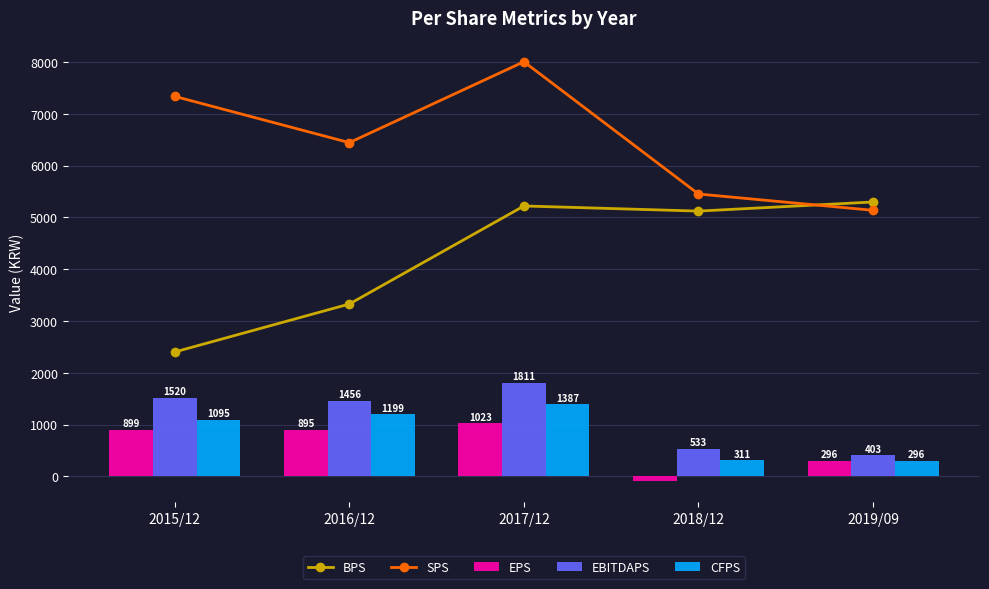

Which label corresponds to the largest value in the chart?

2017/12